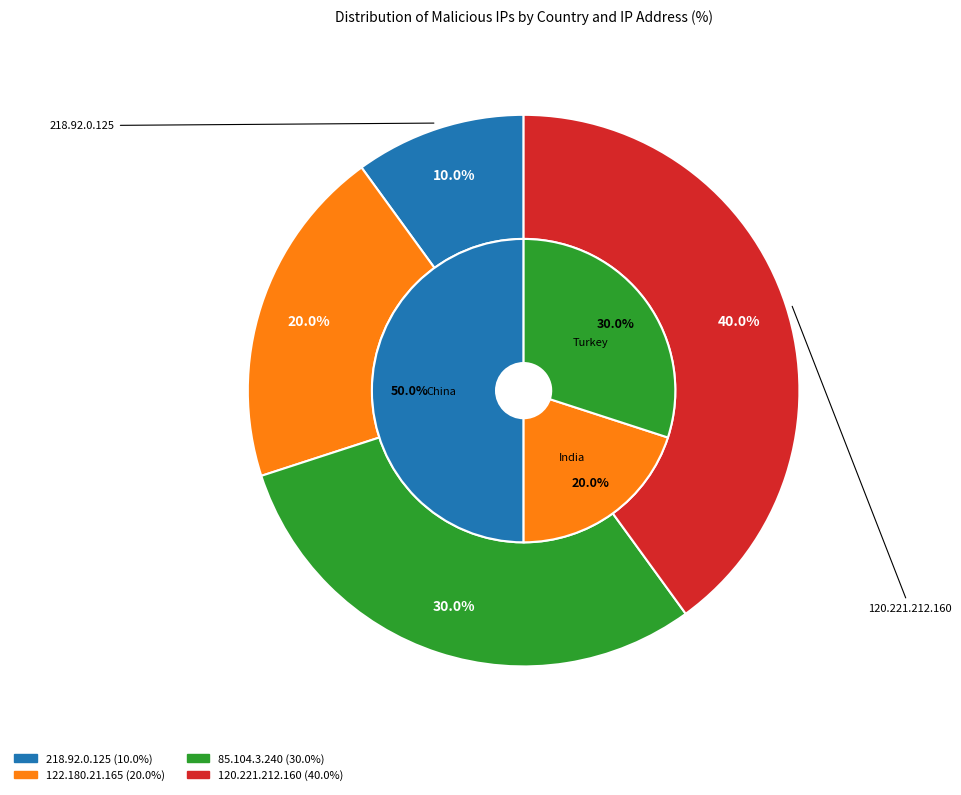

What percentage is the 85.104.3.240 slice, to the nearest percent?

30%